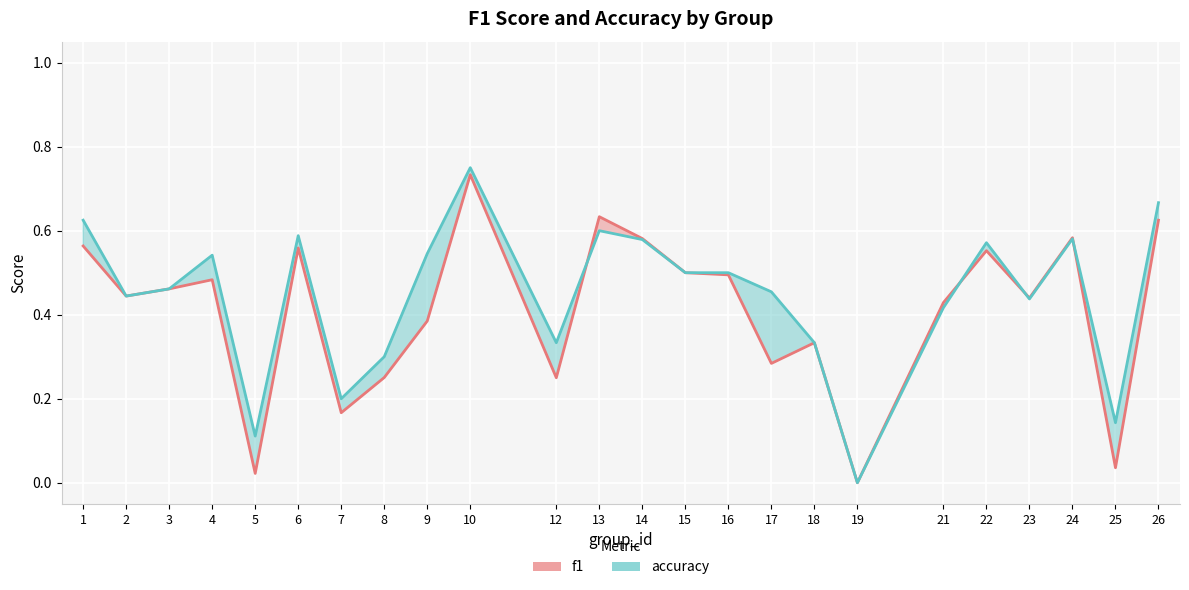

Is it true that accuracy equals 0.6 at 6?

True